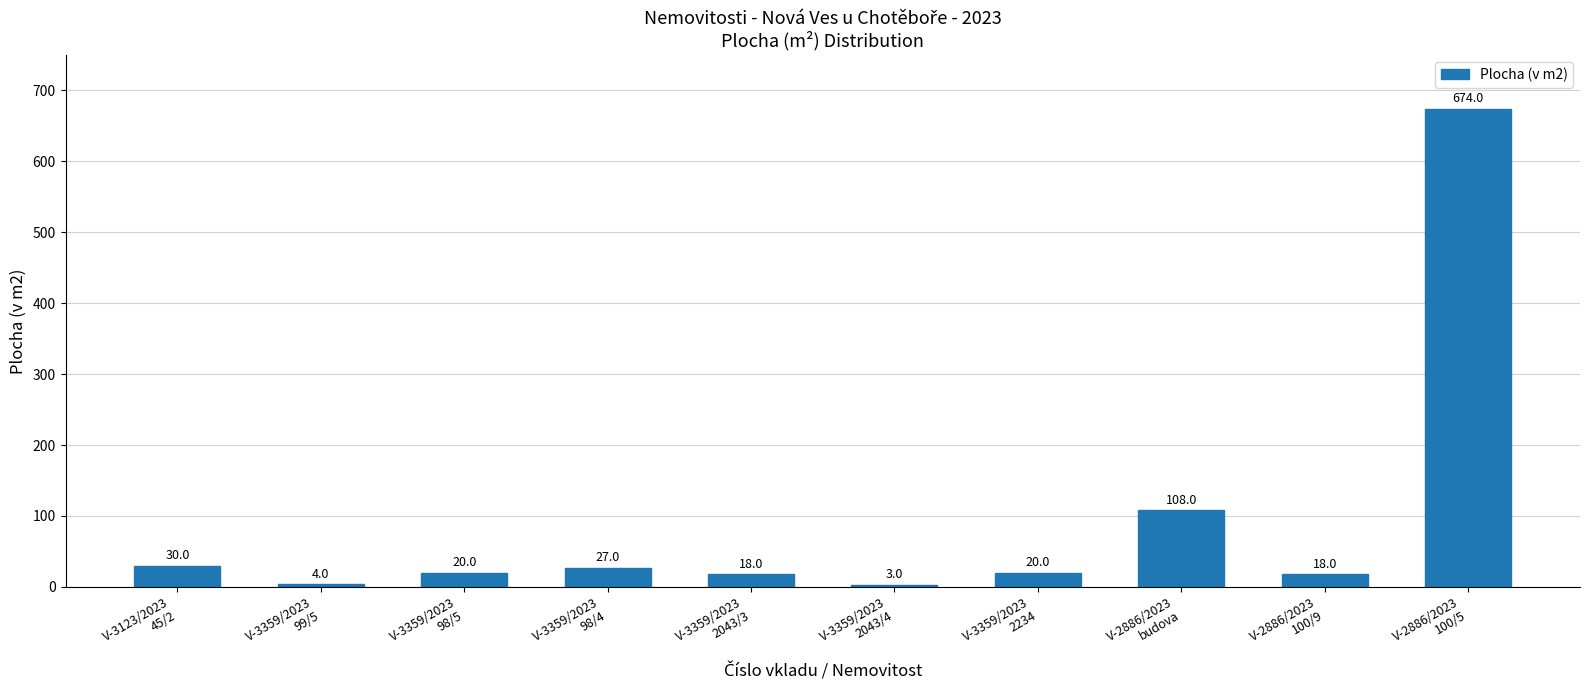

Reading right to left, what are all the values shown in this chart?

V-2886/2023
100/5=674	V-2886/2023
100/9=18	V-2886/2023
budova=108	V-3359/2023
2234=20	V-3359/2023
2043/4=3	V-3359/2023
2043/3=18	V-3359/2023
98/4=27	V-3359/2023
98/5=20	V-3359/2023
99/5=4	V-3123/2023
45/2=30